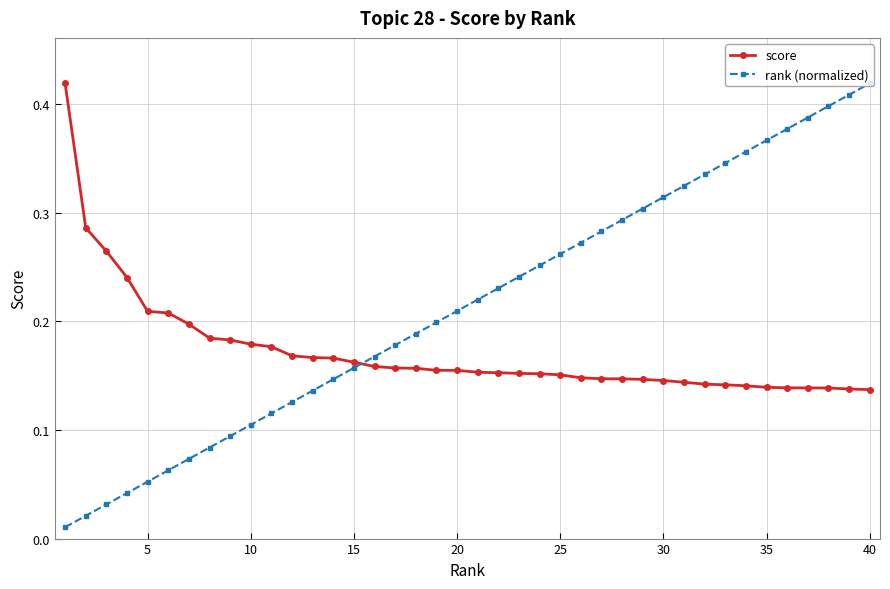

Which series ends up on top after the final intersection of rank (normalized) and score?

rank (normalized)